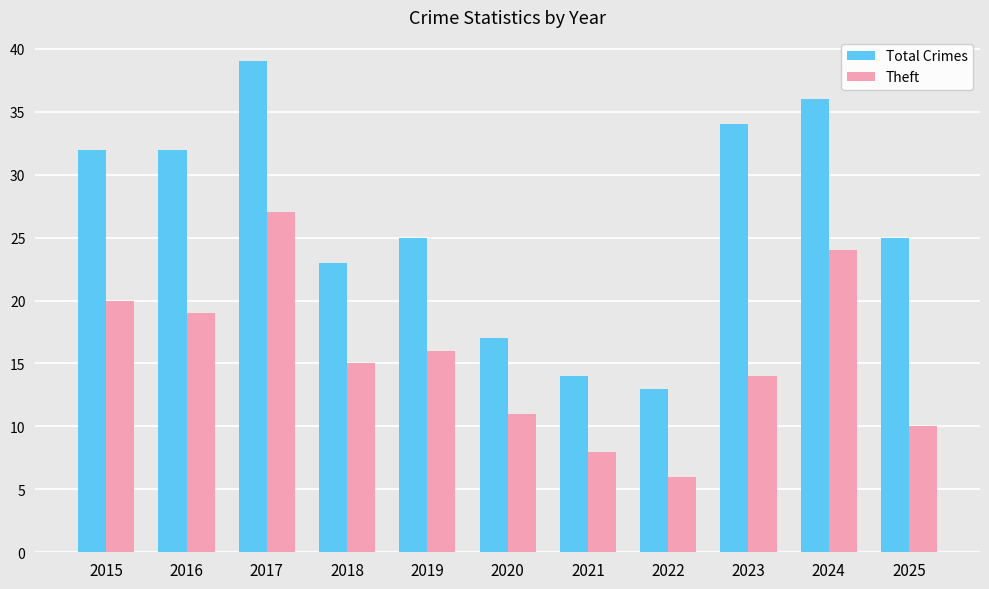

Rank the categories by Theft value from lowest to highest.

2022, 2021, 2025, 2020, 2023, 2018, 2019, 2016, 2015, 2024, 2017